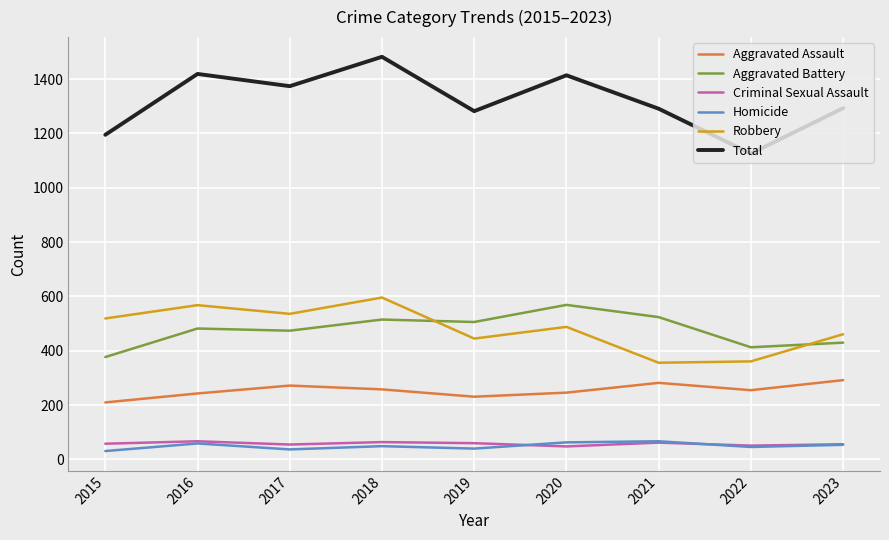

Read the Total value at 2019.

1282